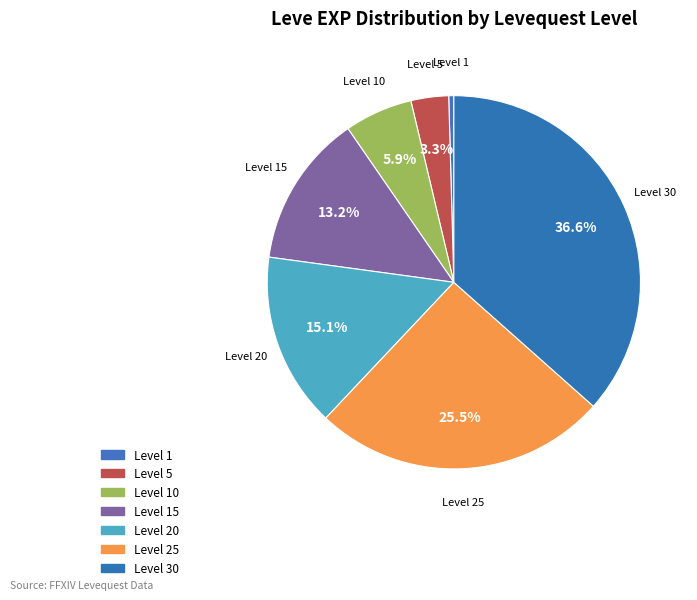

How many segments does this pie chart have?

7